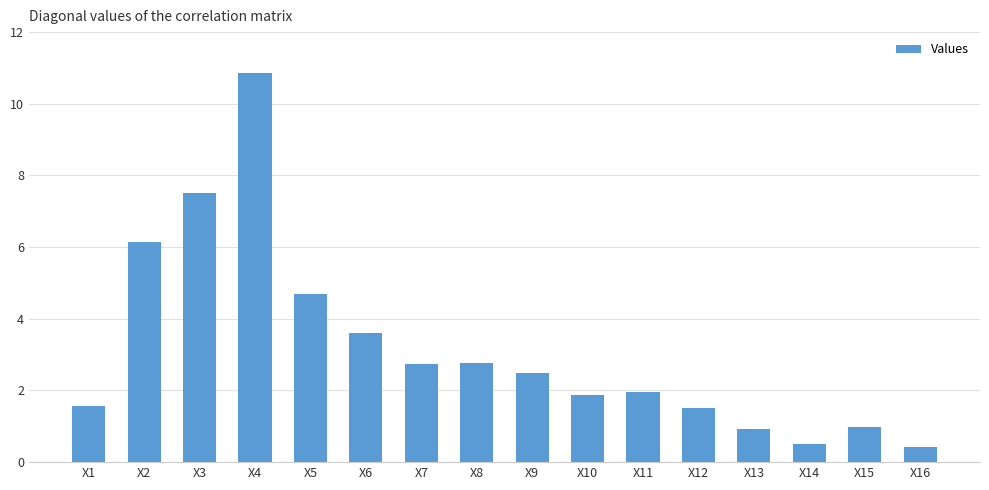

What is the ratio of the value at X16 to the value at X6?

0.1